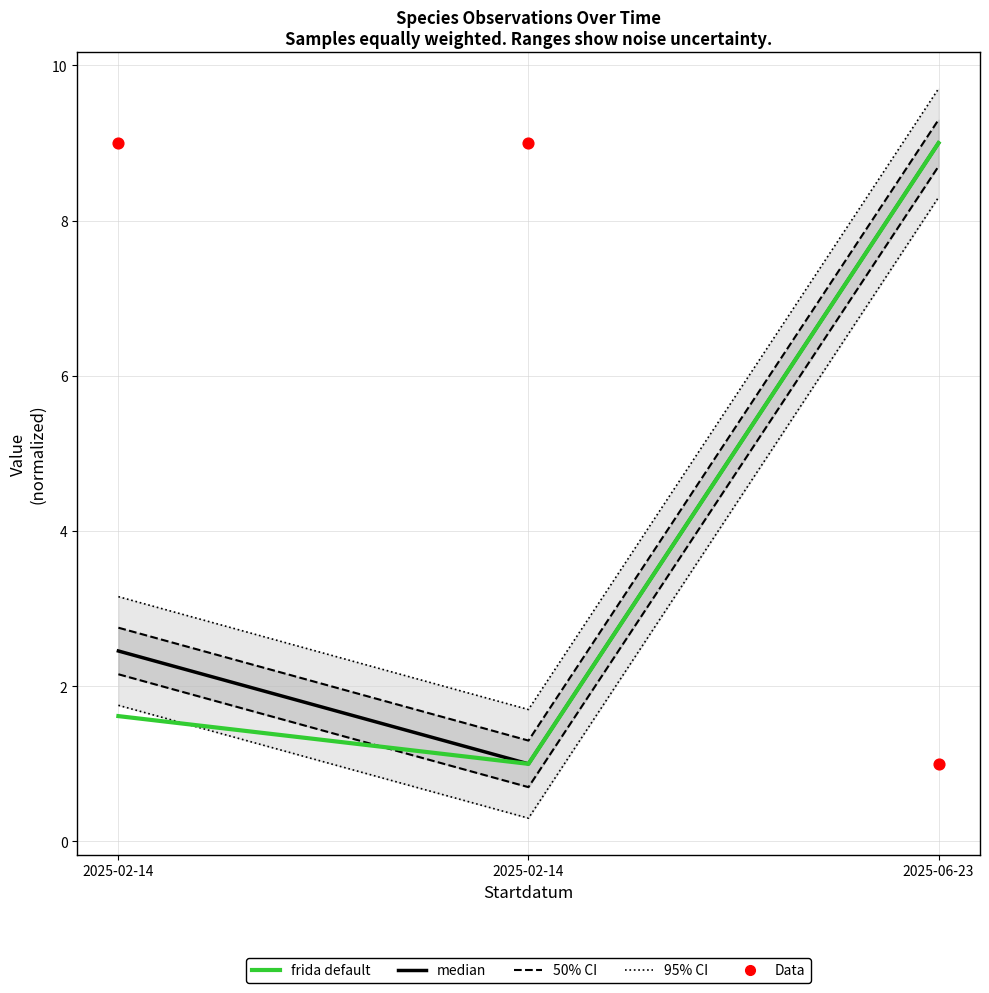

Which series has the largest total across all categories?

Data